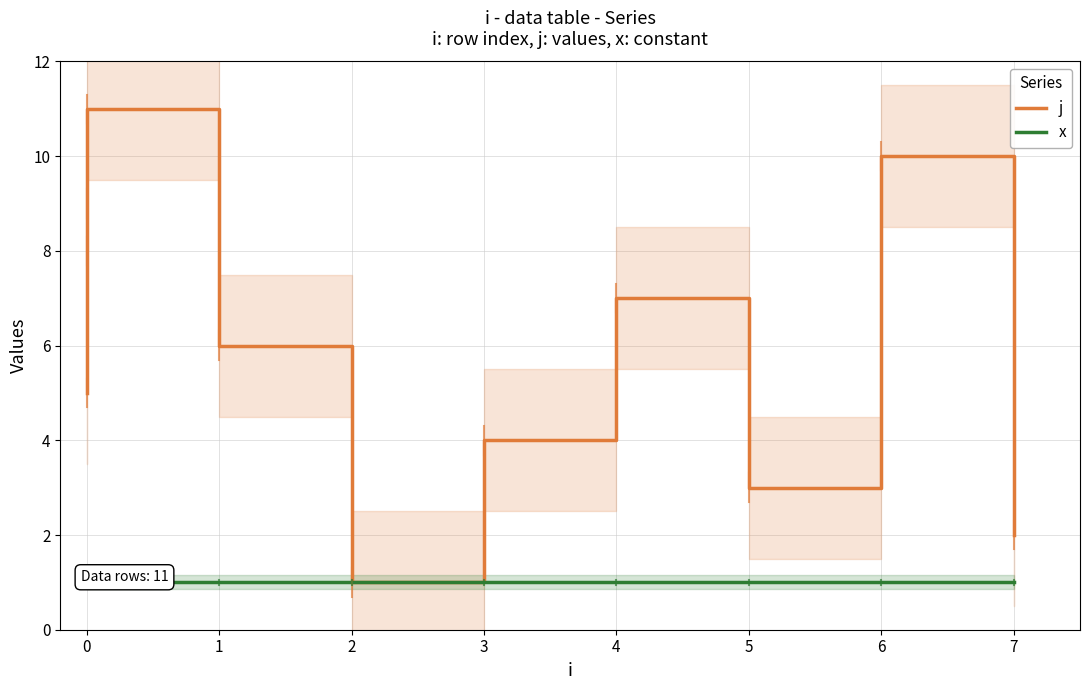

What is the average value of the j series?

6